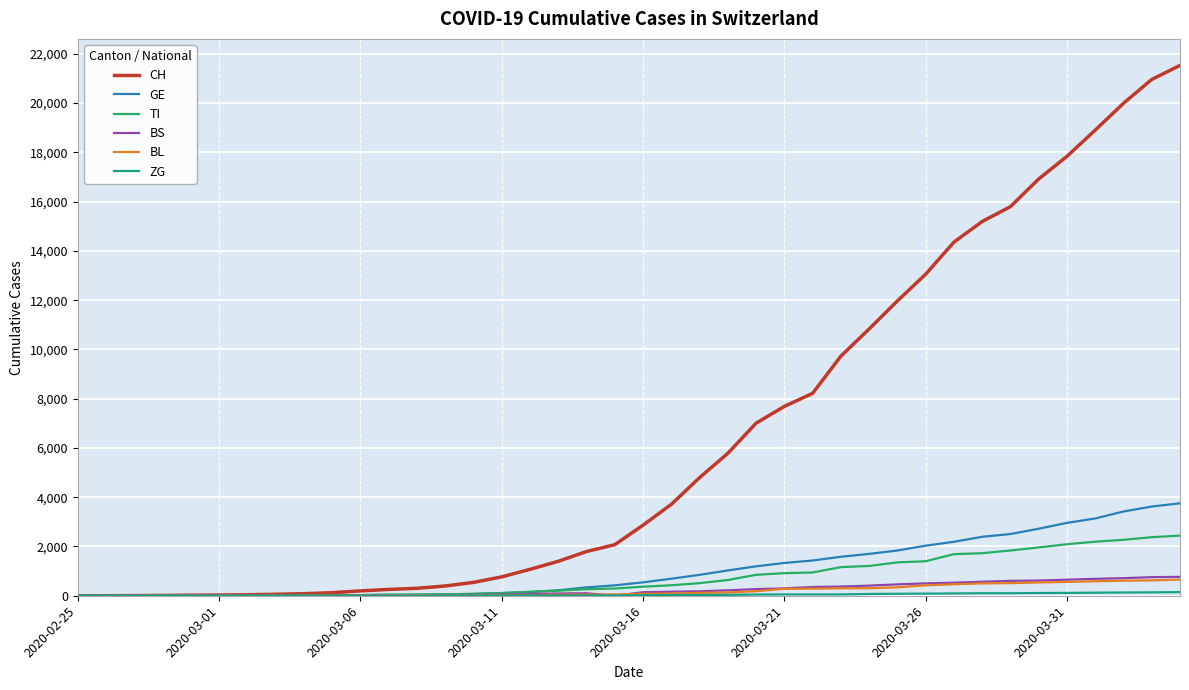

Which series has the widest spread of values?

CH